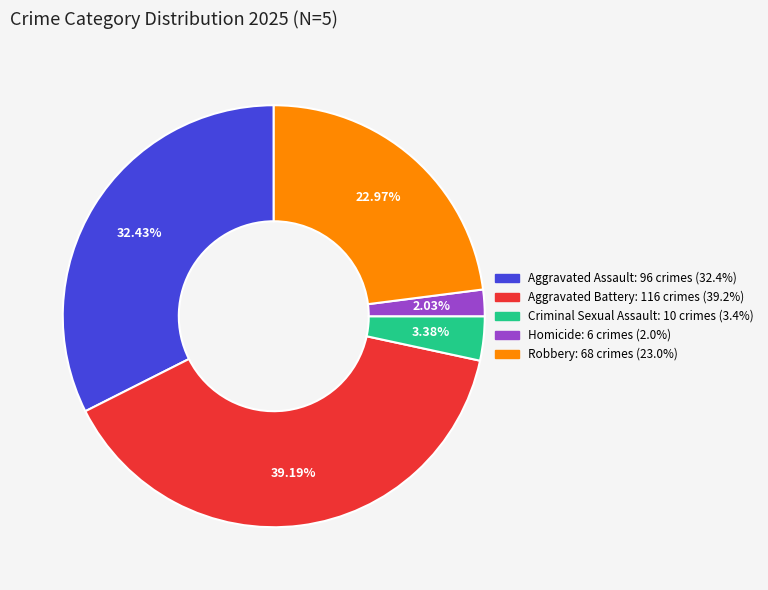

Does Criminal Sexual Assault account for over 50% of the chart?

No